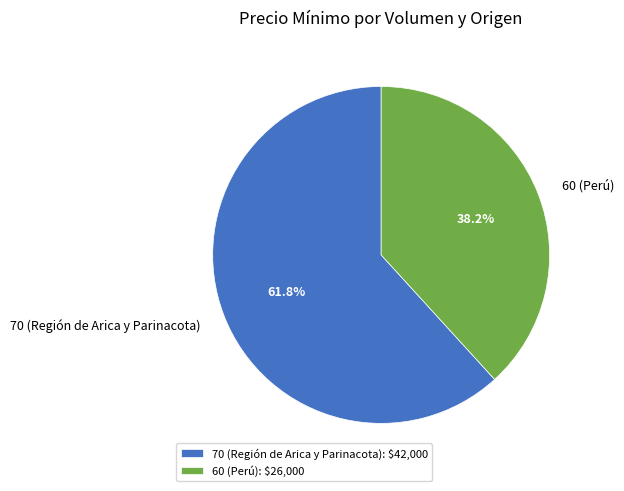

Do 60 (Perú) and 70 (Región de Arica y Parinacota) together represent more than half of the pie?

Yes